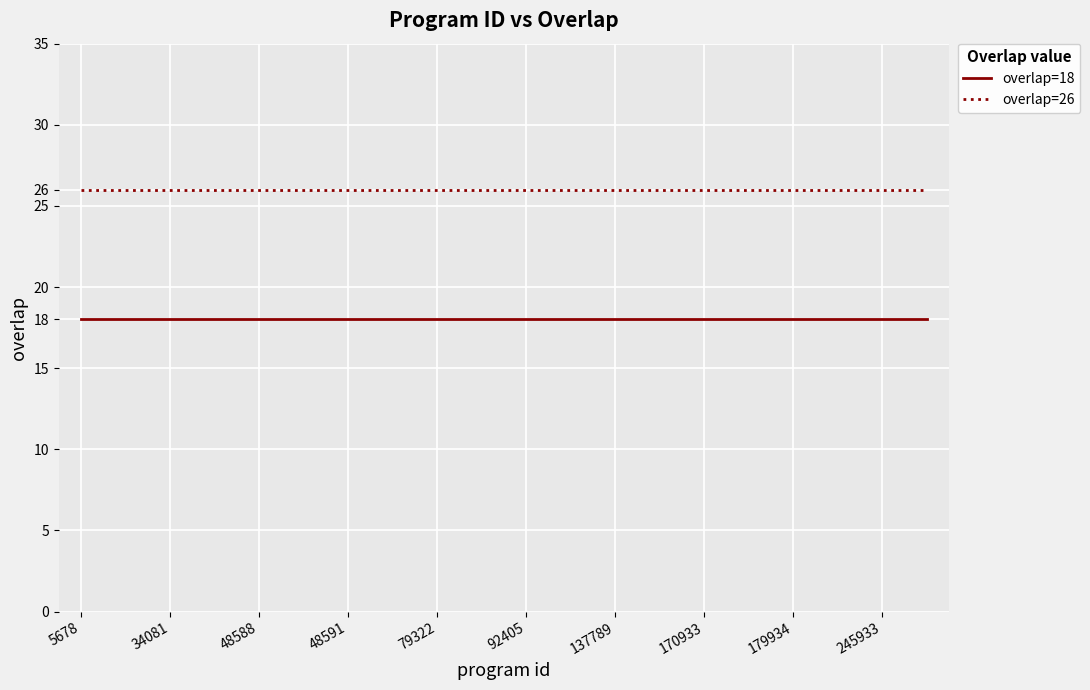

What is the smallest value displayed?

18